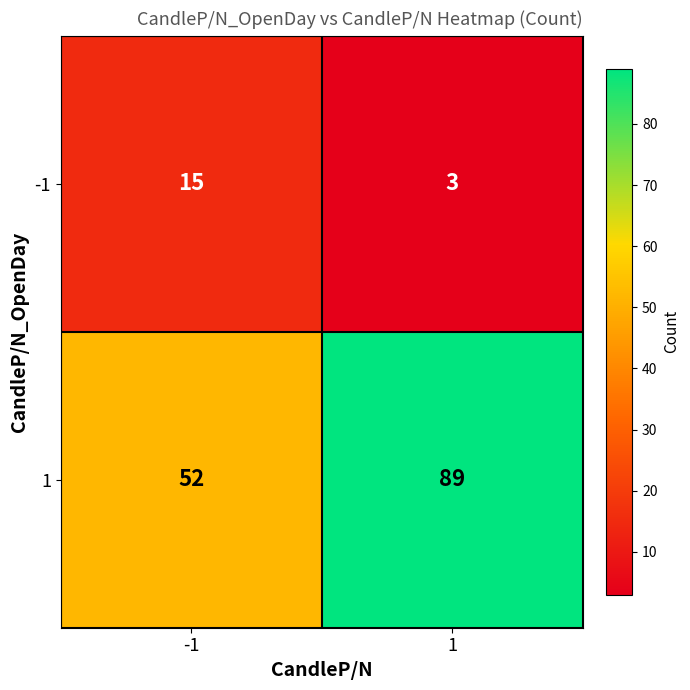

What is the spread (max minus min) of values at 1?

86